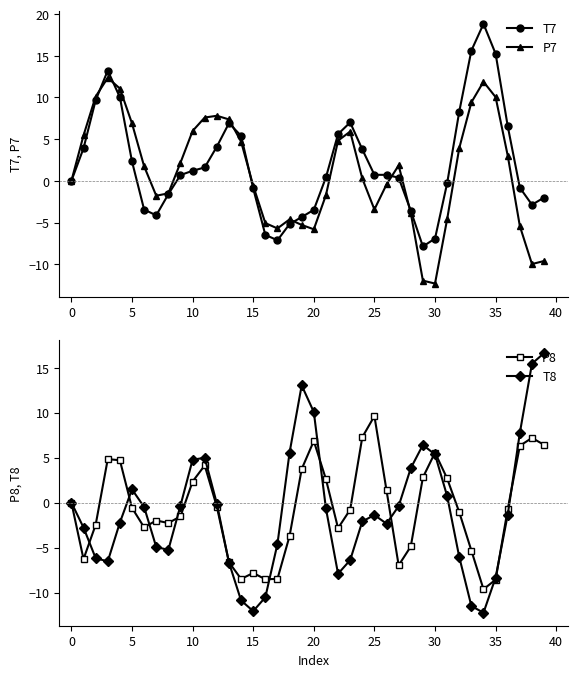

What is the maximum value for P7?

12.4